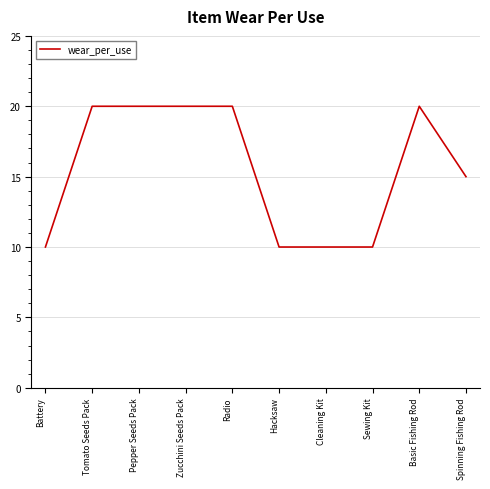

What is the ratio of the value at Zucchini Seeds Pack to the value at Hacksaw?

2.0